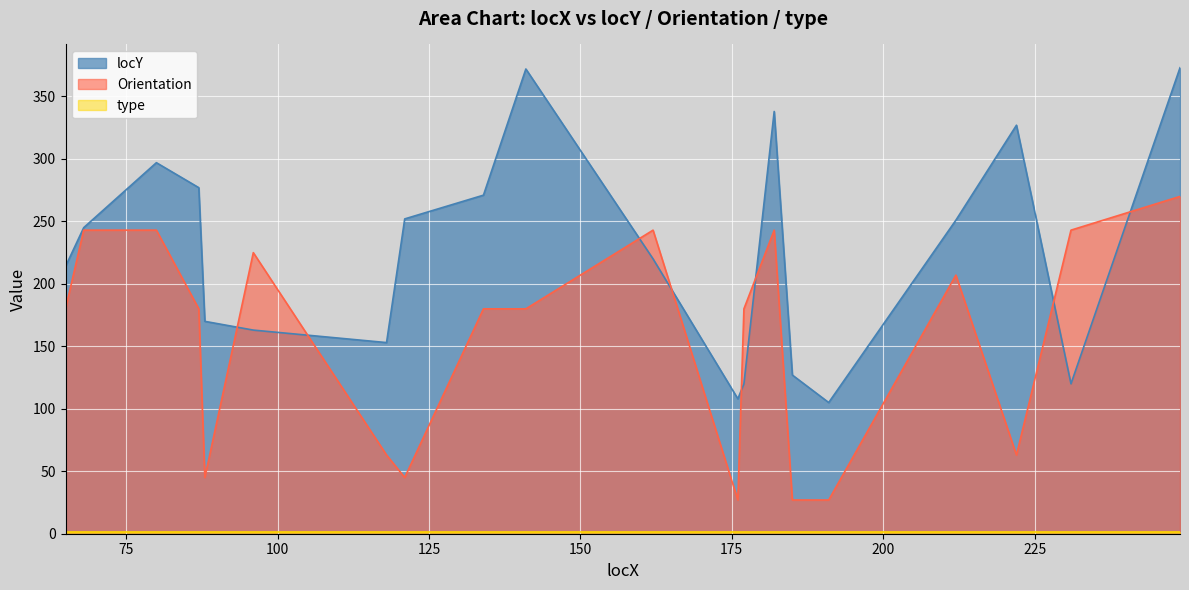

What is the value of the Orientation point at the 5th from the left?

45